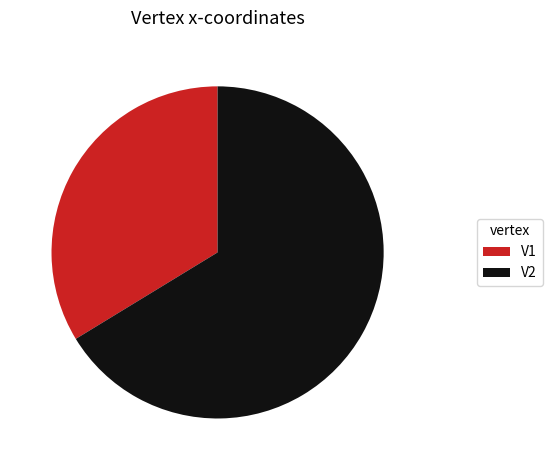

Combined, do V1 and V2 account for over 50%?

Yes